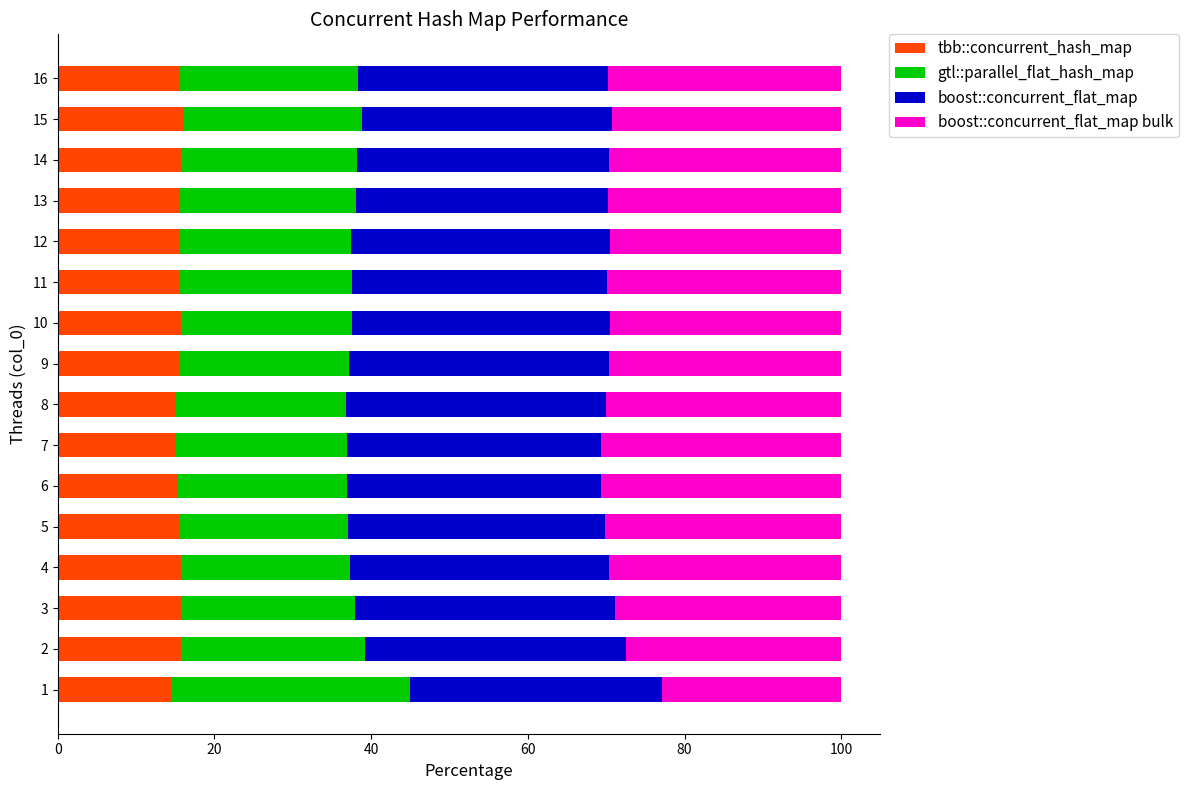

What is the maximum value for tbb::concurrent_hash_map?

16.1